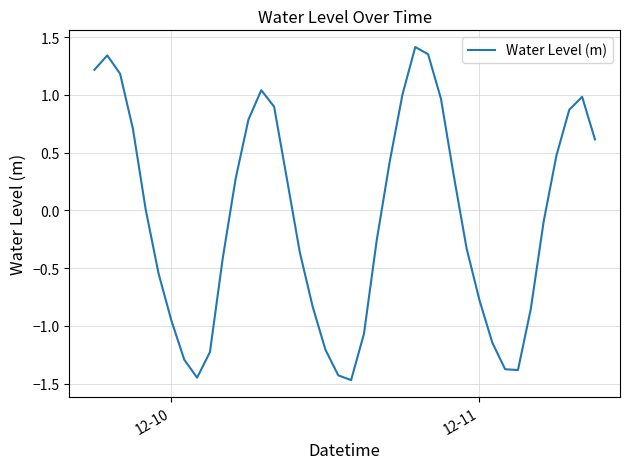

How many interior local peaks (higher than both neighbors) does the data have?

4